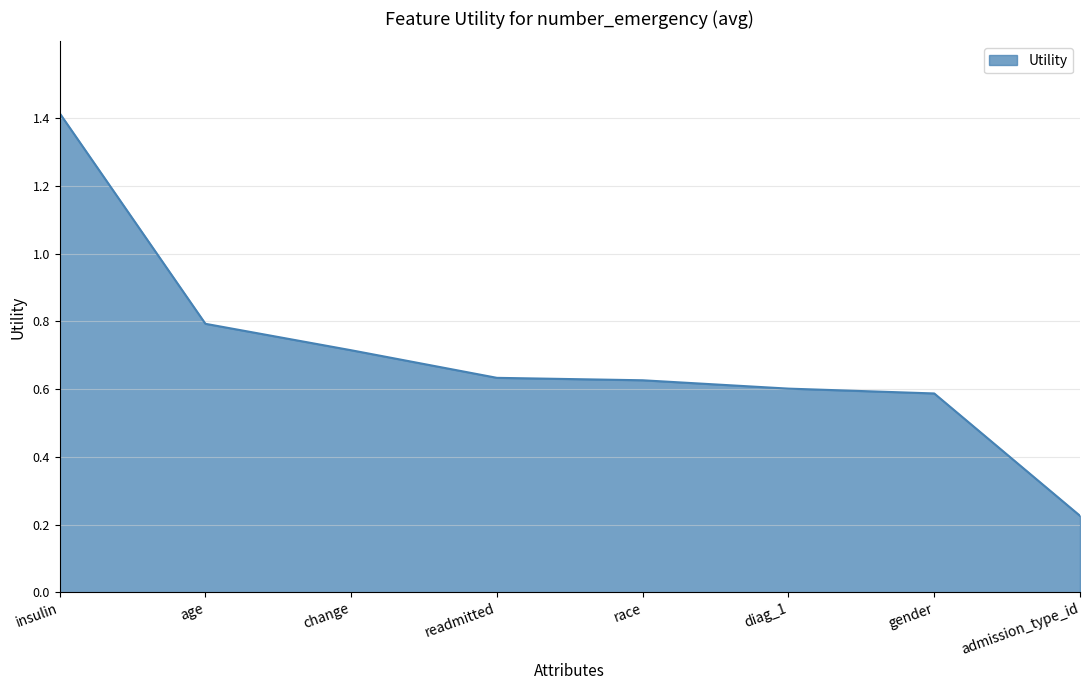

Which has a higher value, change or gender?

change